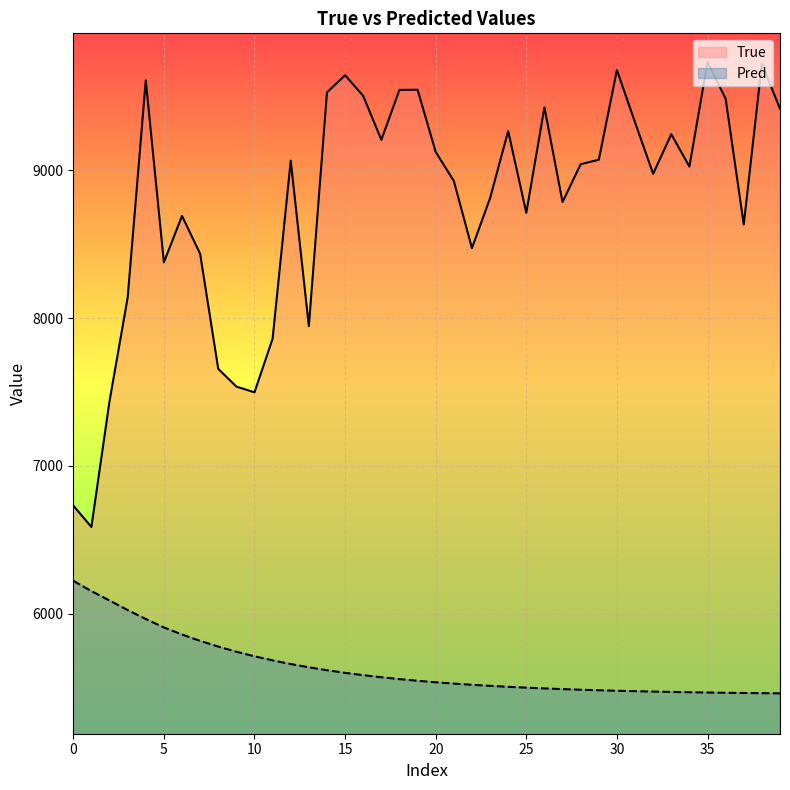

Which series has the largest total across all categories?

True